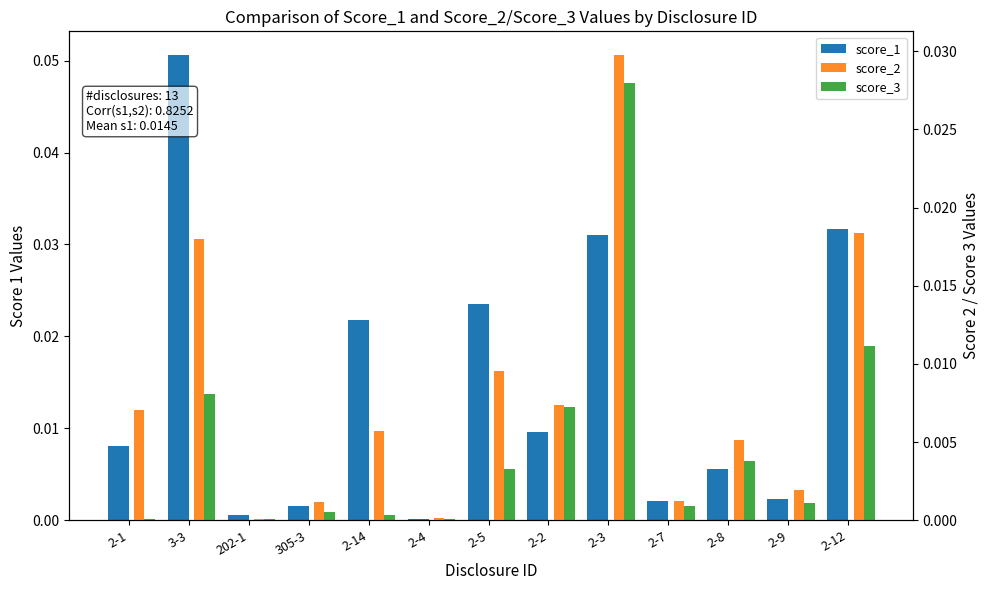

Where is score_2 nearest to the value 0?

202-1